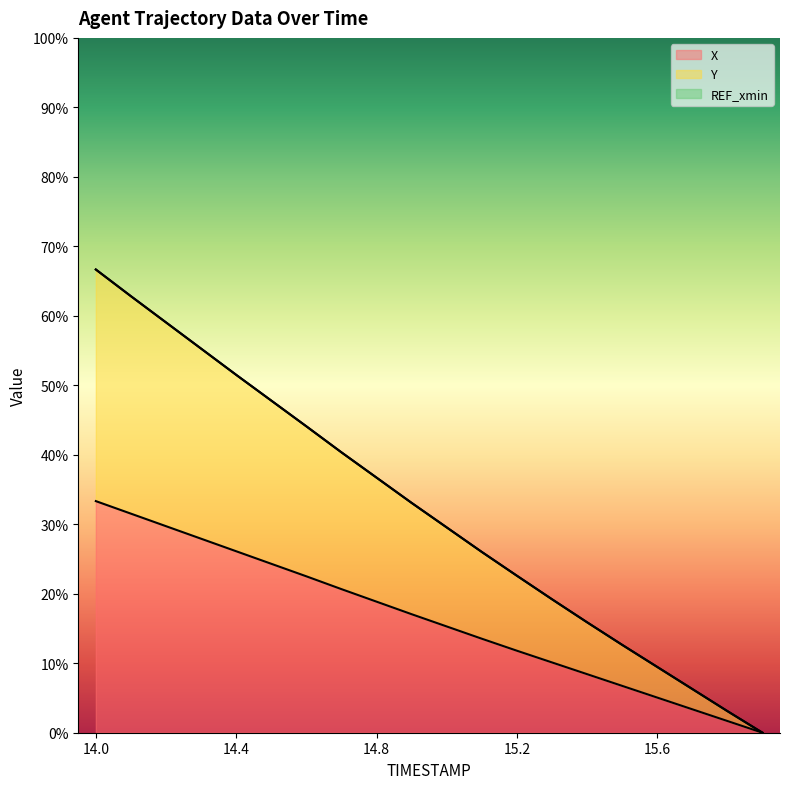

The X series shows 8.4 at 15.4. True or false?

True